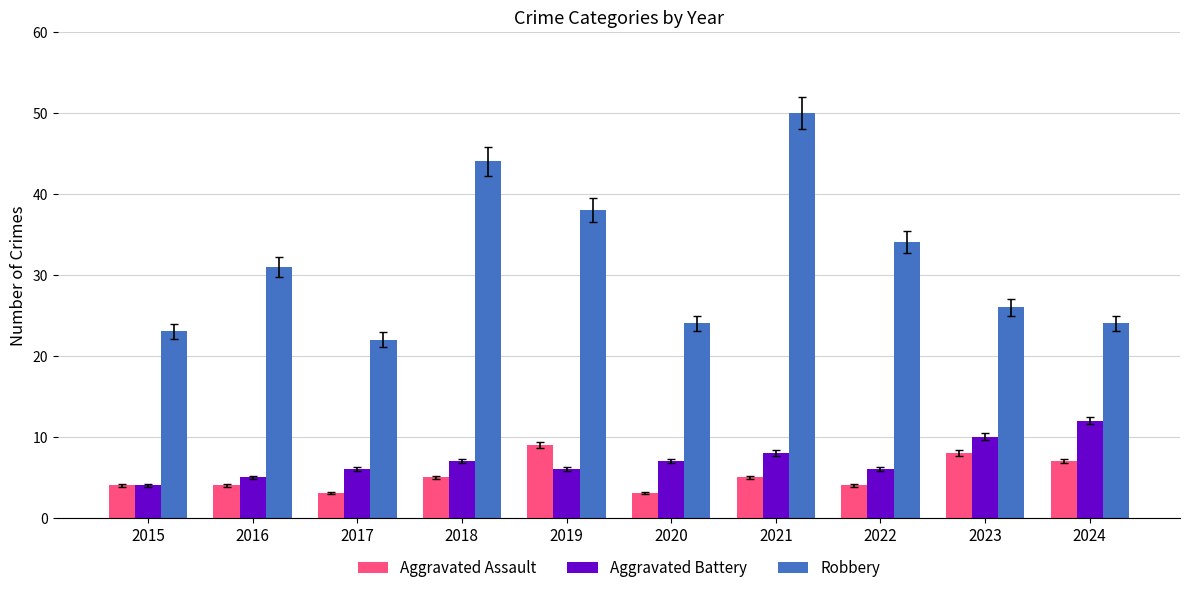

Reading right to left, extract all data points from this chart.

Aggravated Assault: 7	8	4	5	3	9	5	3	4	4
Aggravated Battery: 12	10	6	8	7	6	7	6	5	4
Robbery: 24	26	34	50	24	38	44	22	31	23